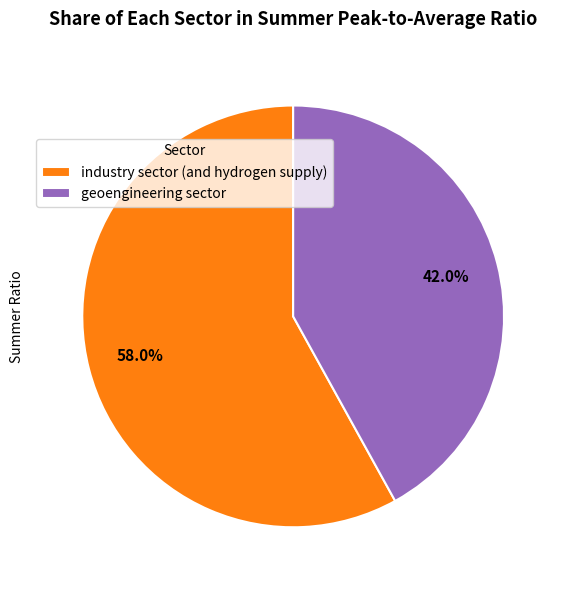

How many slices are in this pie chart?

2